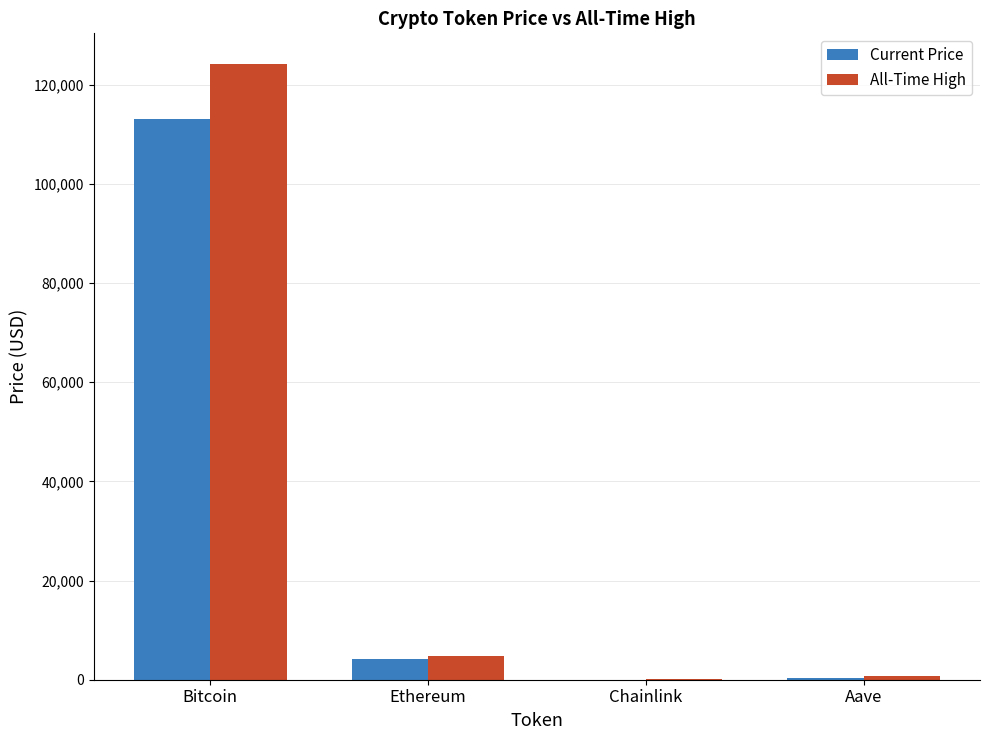

What is the total value across all series at Bitcoin?

237199.0